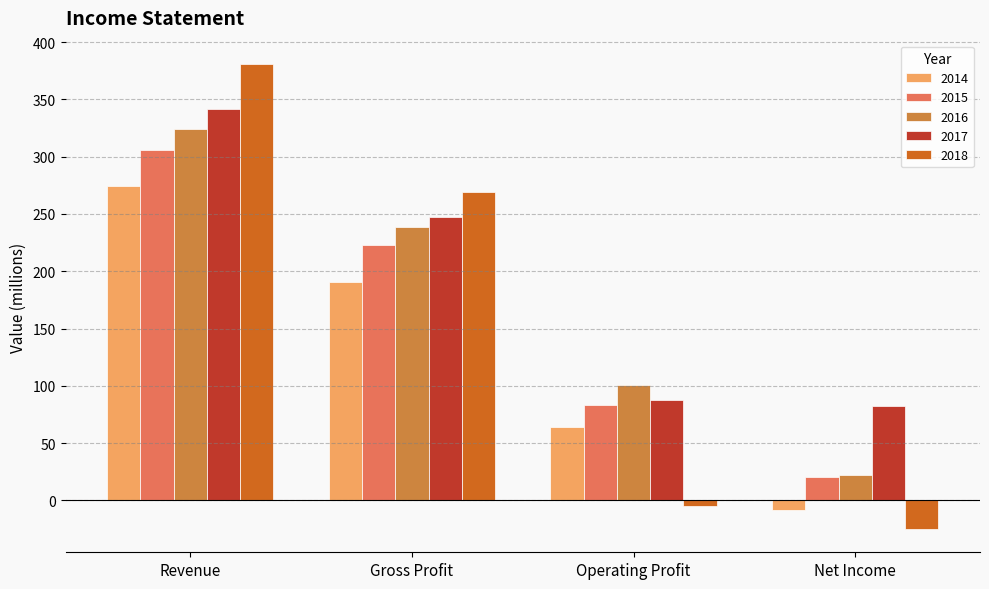

Which series has the widest spread of values?

2018